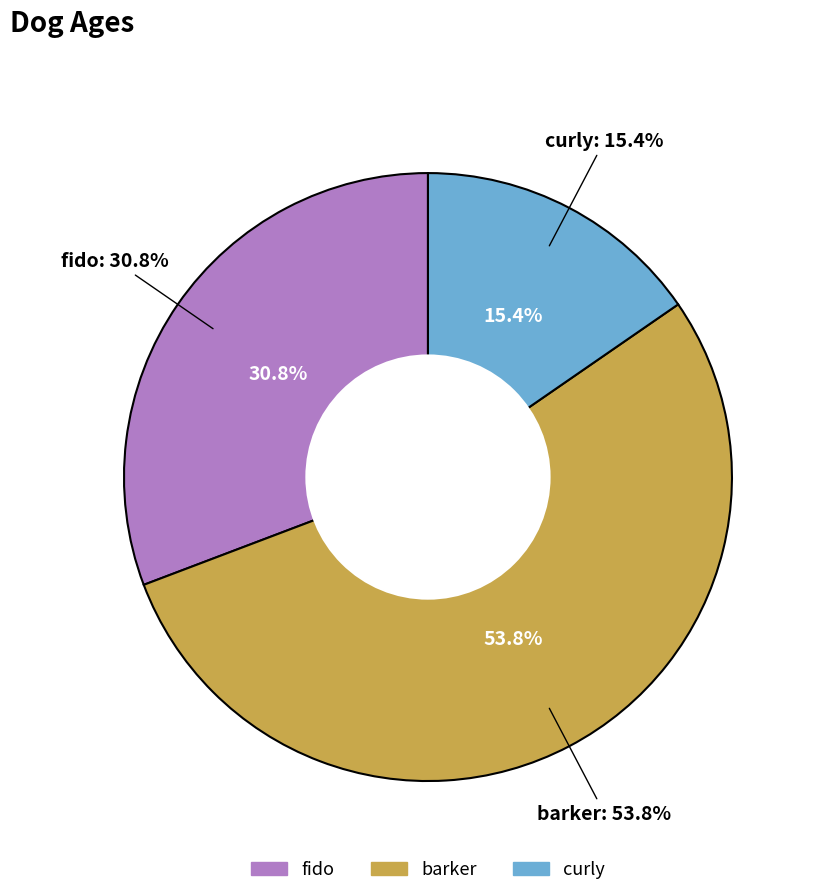

What percentage do curly and barker together represent?

69.2%